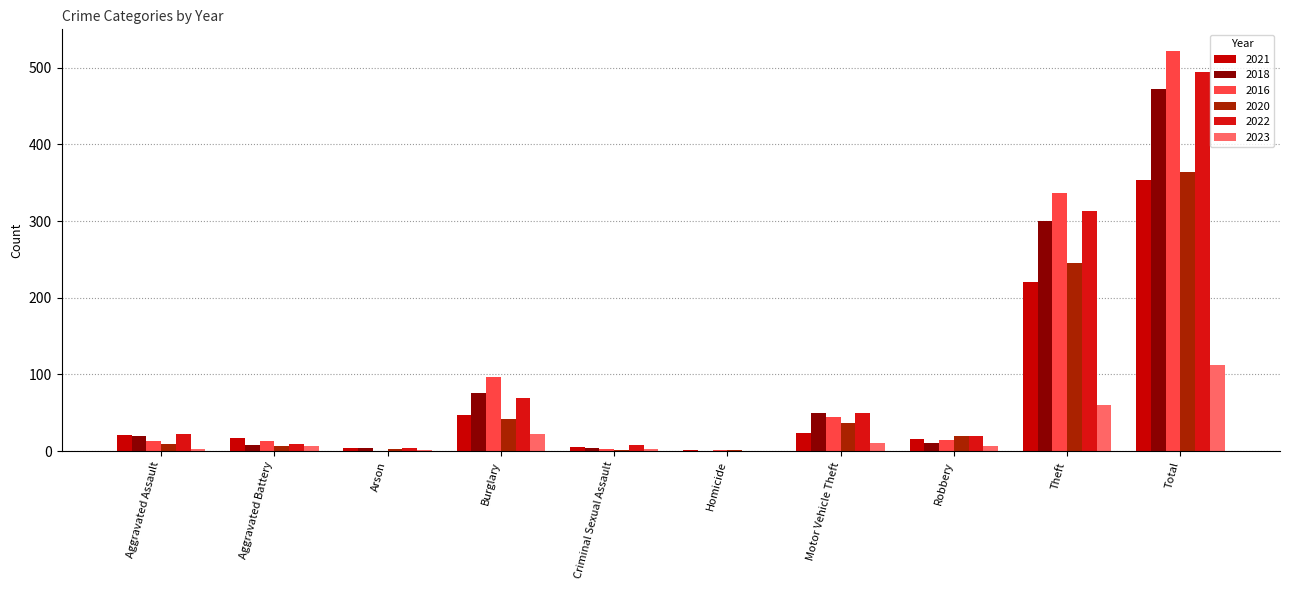

Which series has the largest total across all categories?

2016